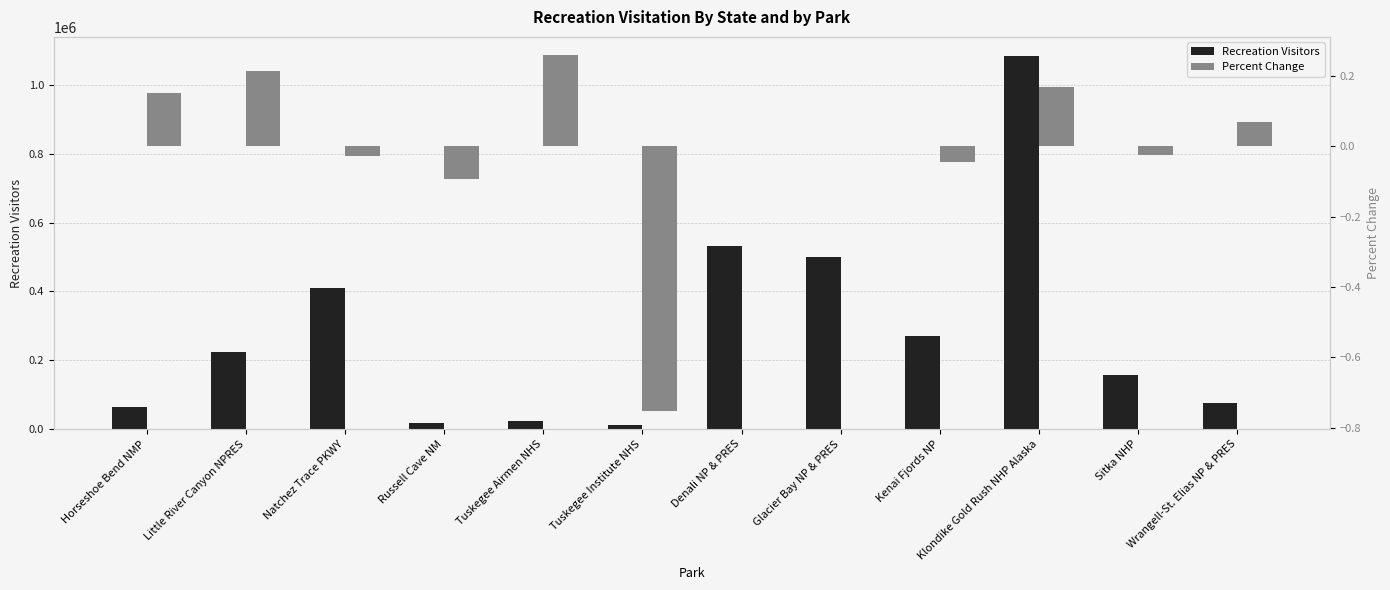

True or false: Recreation Visitors has a value of 409253.2 at Natchez Trace PKWY.

True